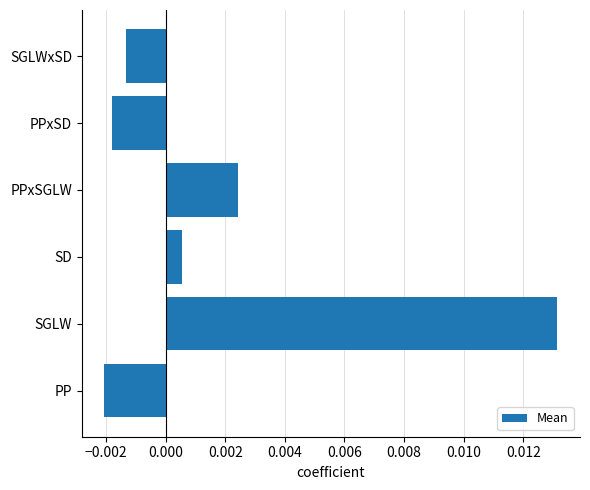

At which category does the chart reach its peak across all series?

SGLW